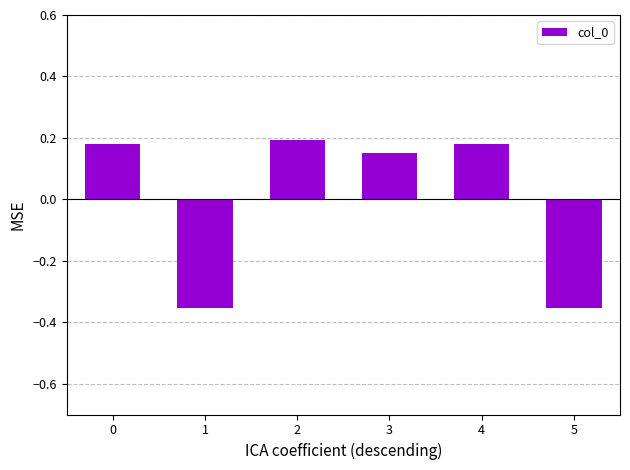

Does the chart contain any negative values?

Yes